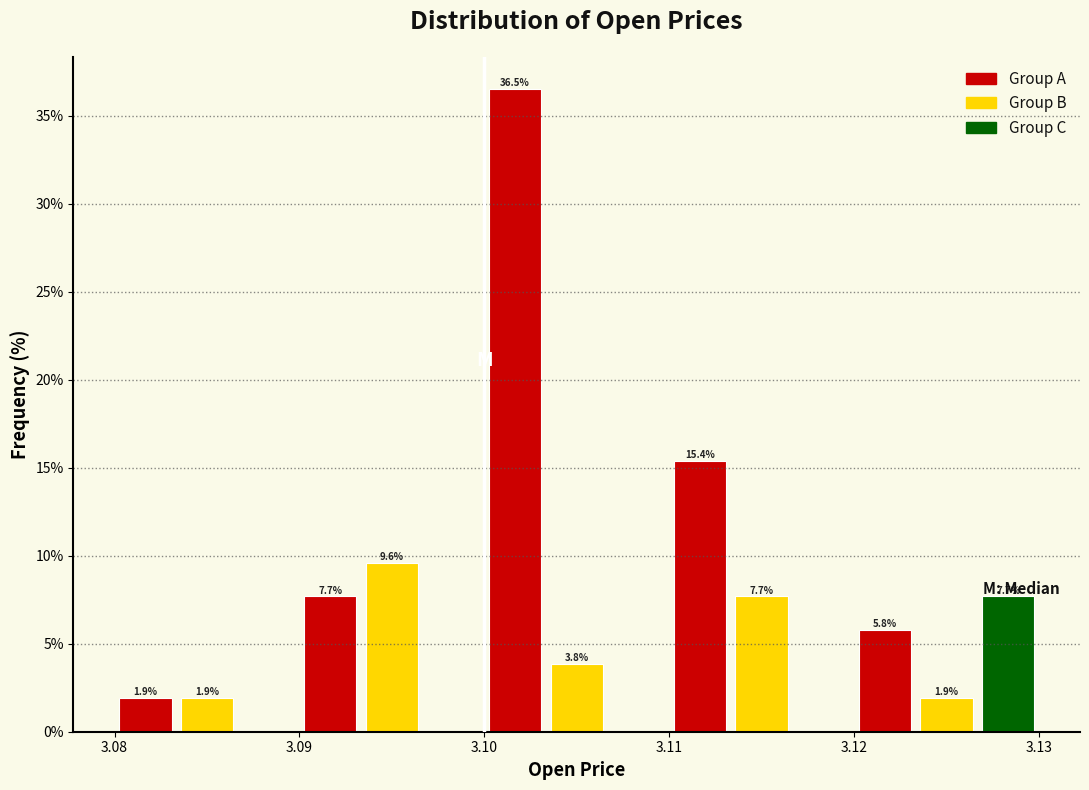

Around what value on the x-axis is the tallest bar? Give the approximate position of its centre, as read against the axis.

3.102